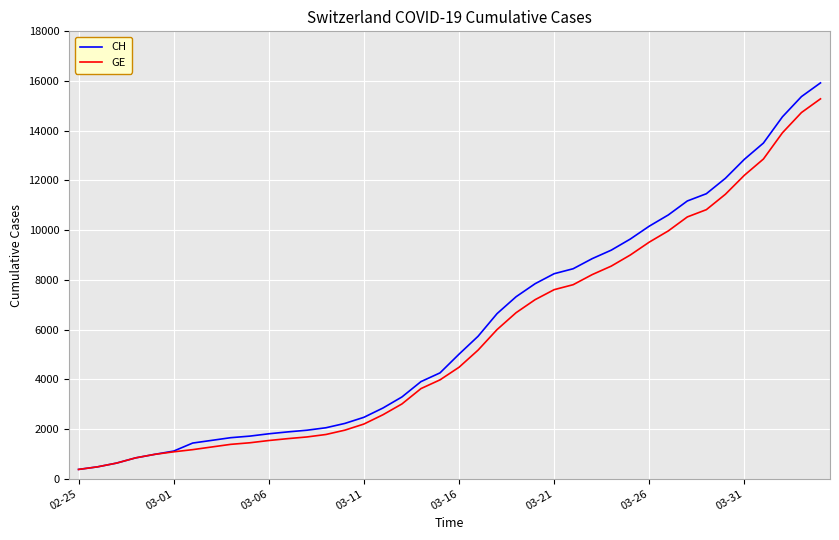

What is the lowest value of the GE series?

375